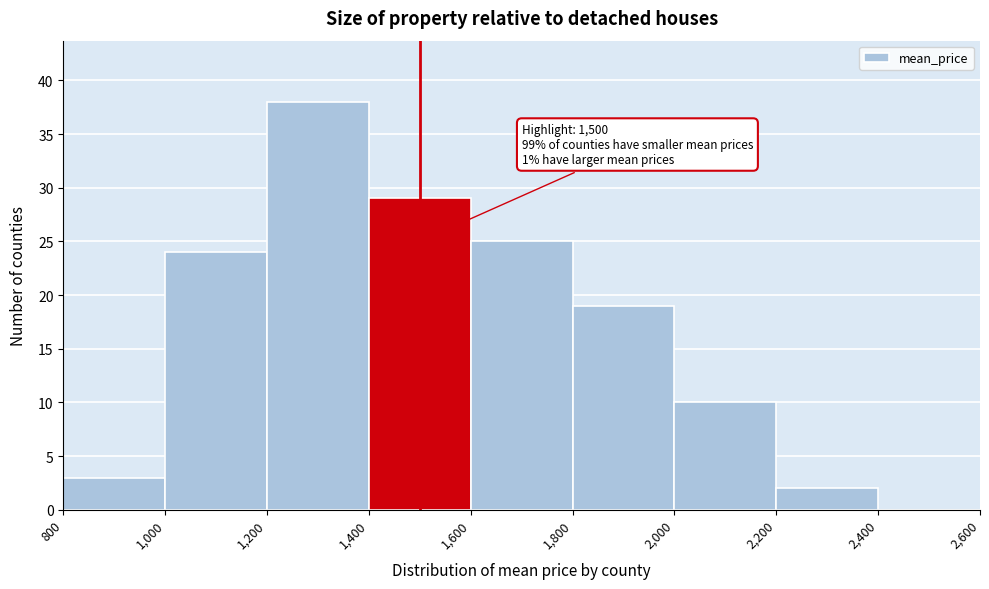

Over which range of the x-axis is the bar tallest?

1,200 to 1,400